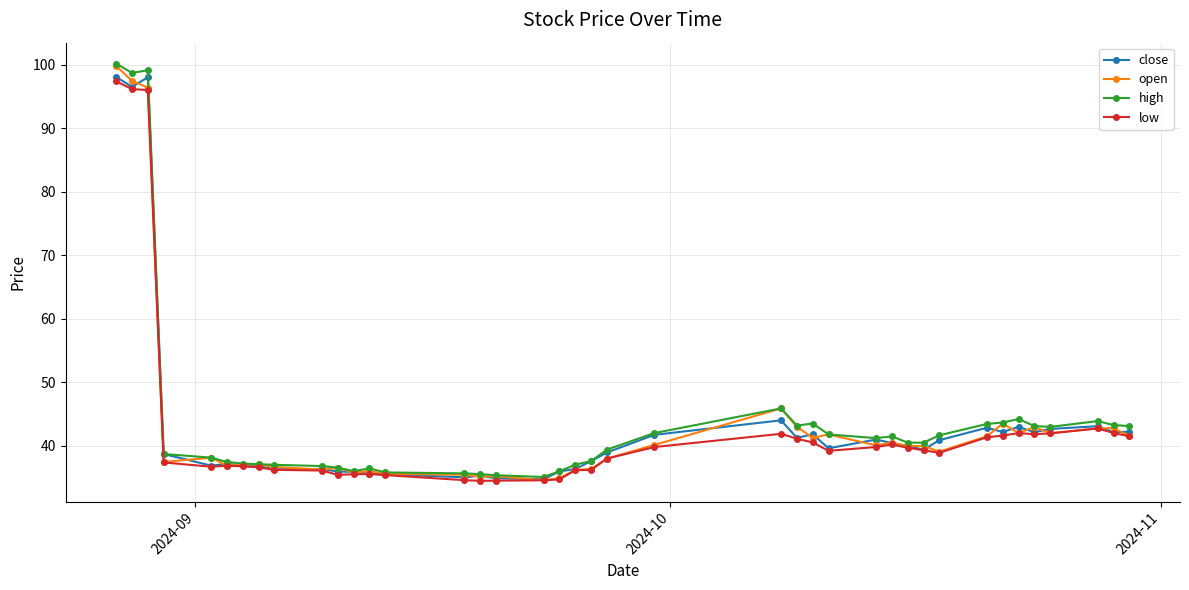

True or false: high has more than 1 interior local peaks.

True